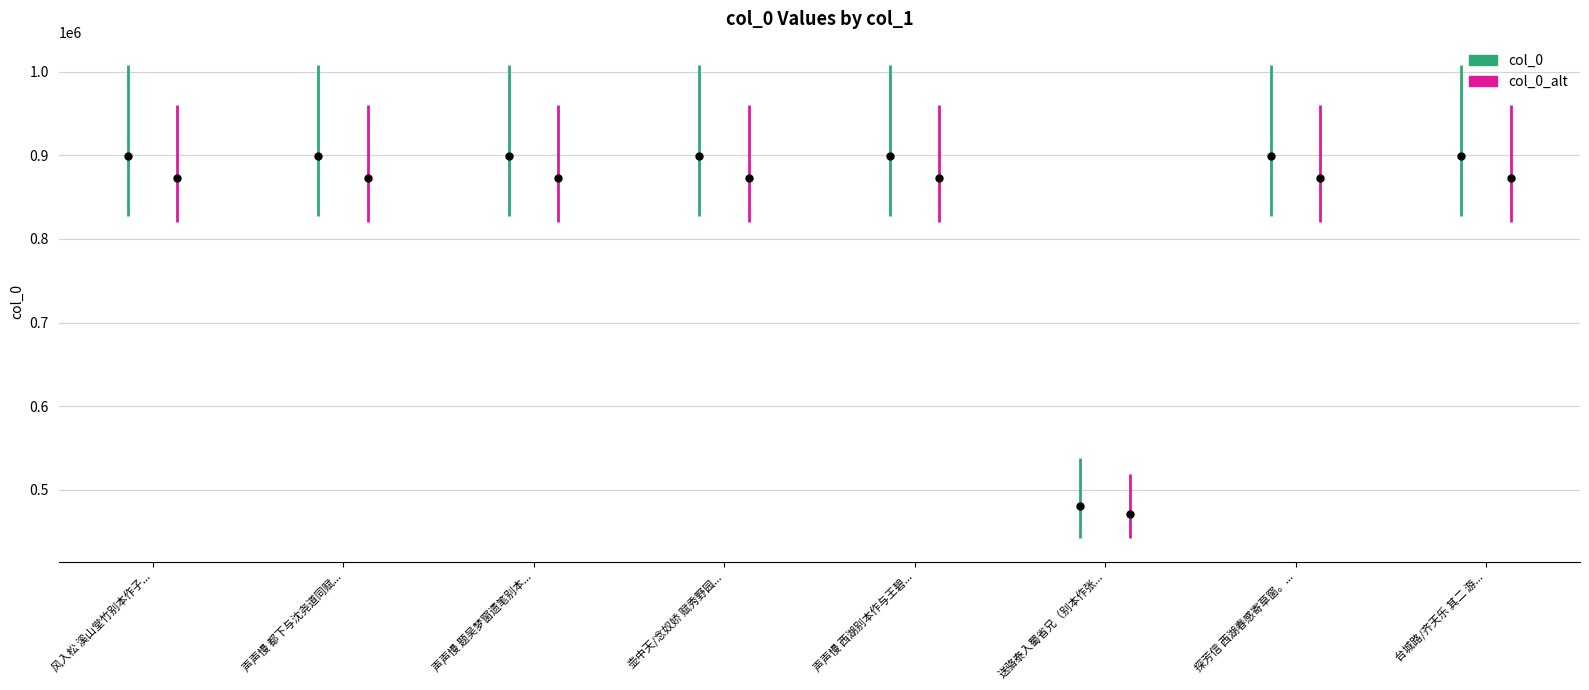

What is the smallest value displayed?

480891